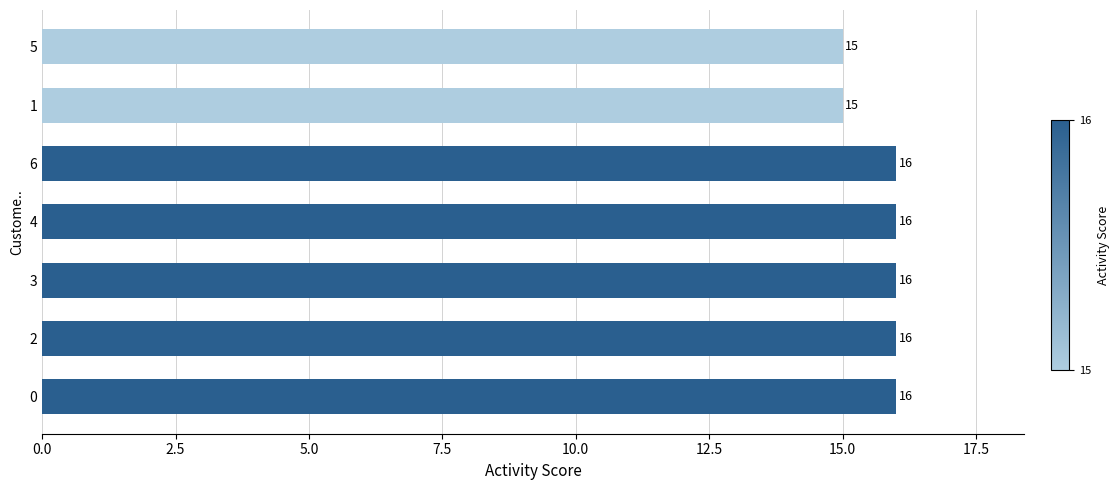

What is the average value?

16